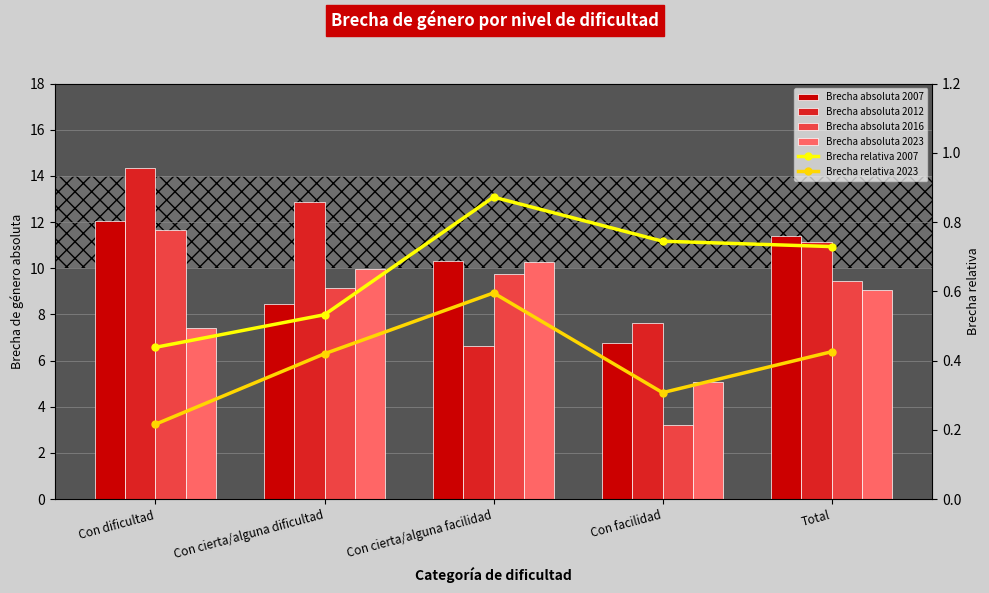

How many distinct data groups are displayed?

6